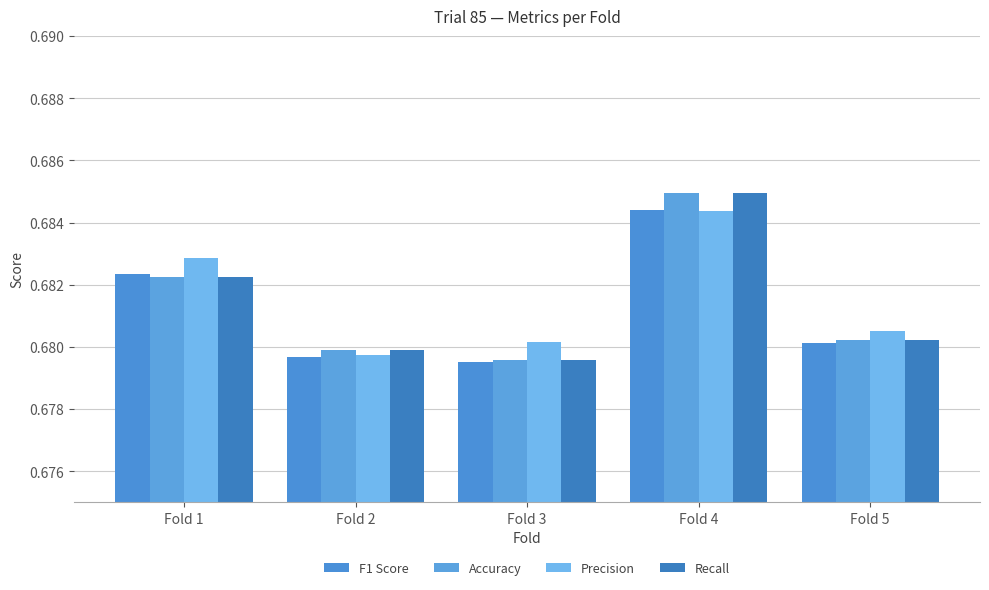

How many groups of bars are there?

5